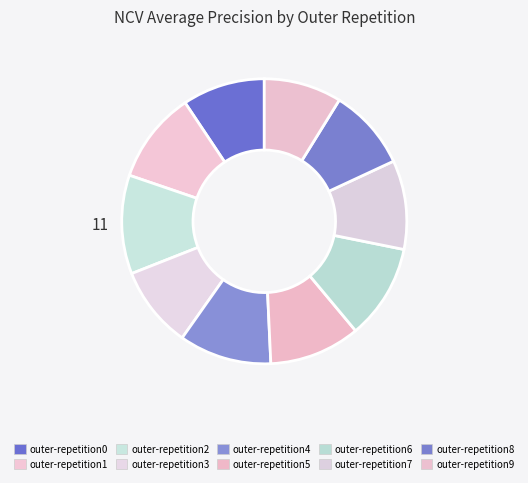

To the nearest percent, what is the combined percentage of outer-repetition8 and outer-repetition9?

18%